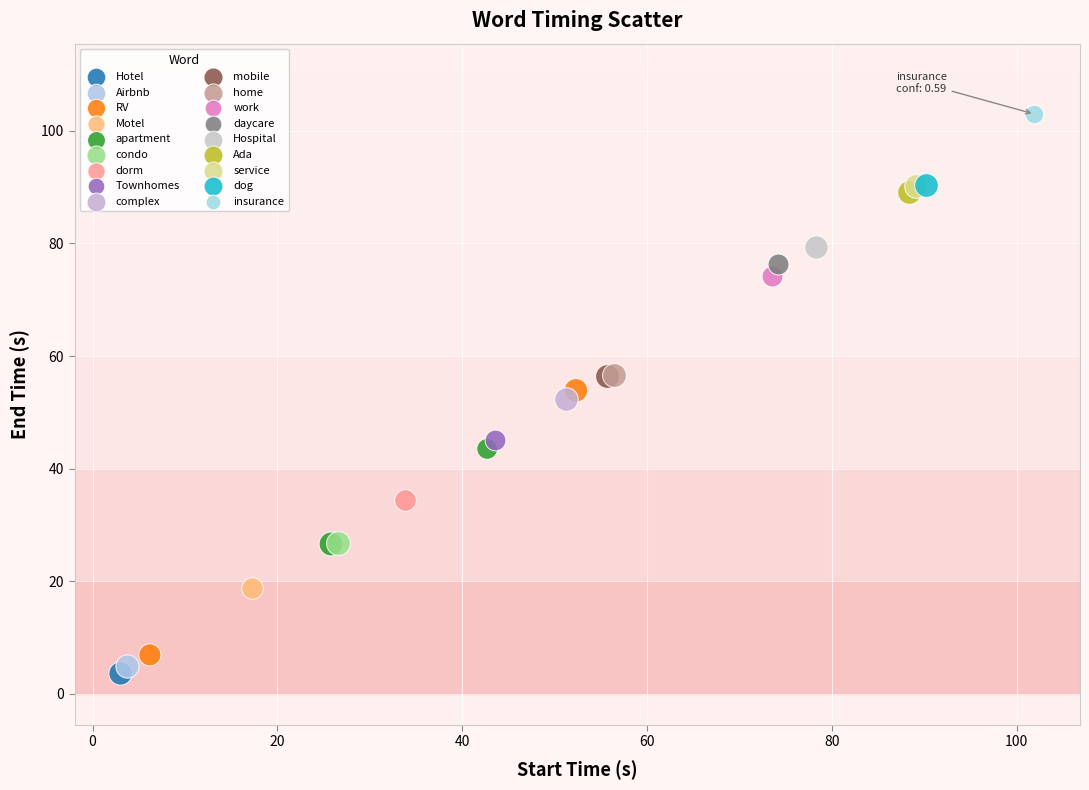

Which series reaches the maximum Y coordinate?

insurance